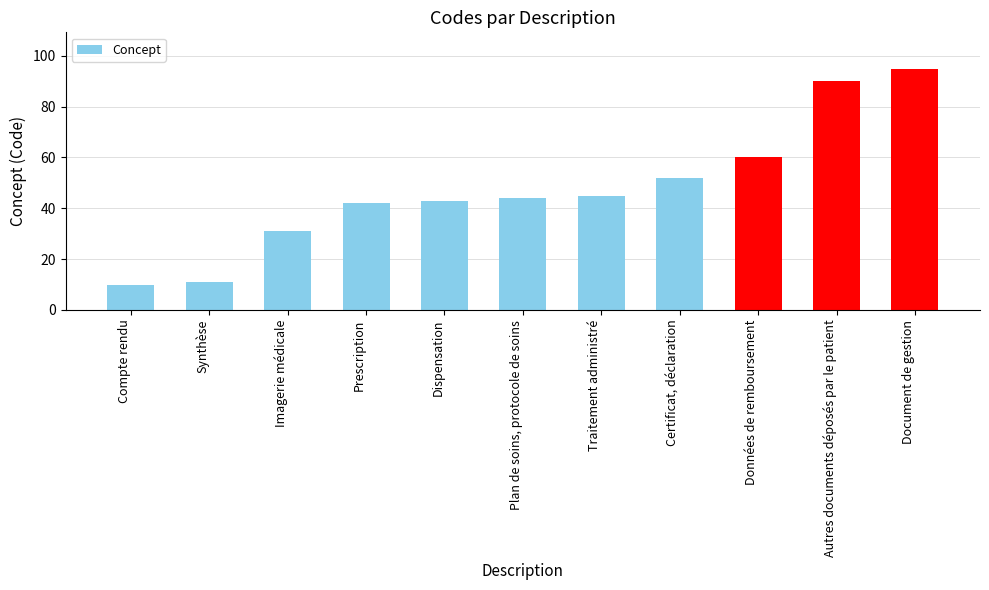

How many bars are there in total?

11